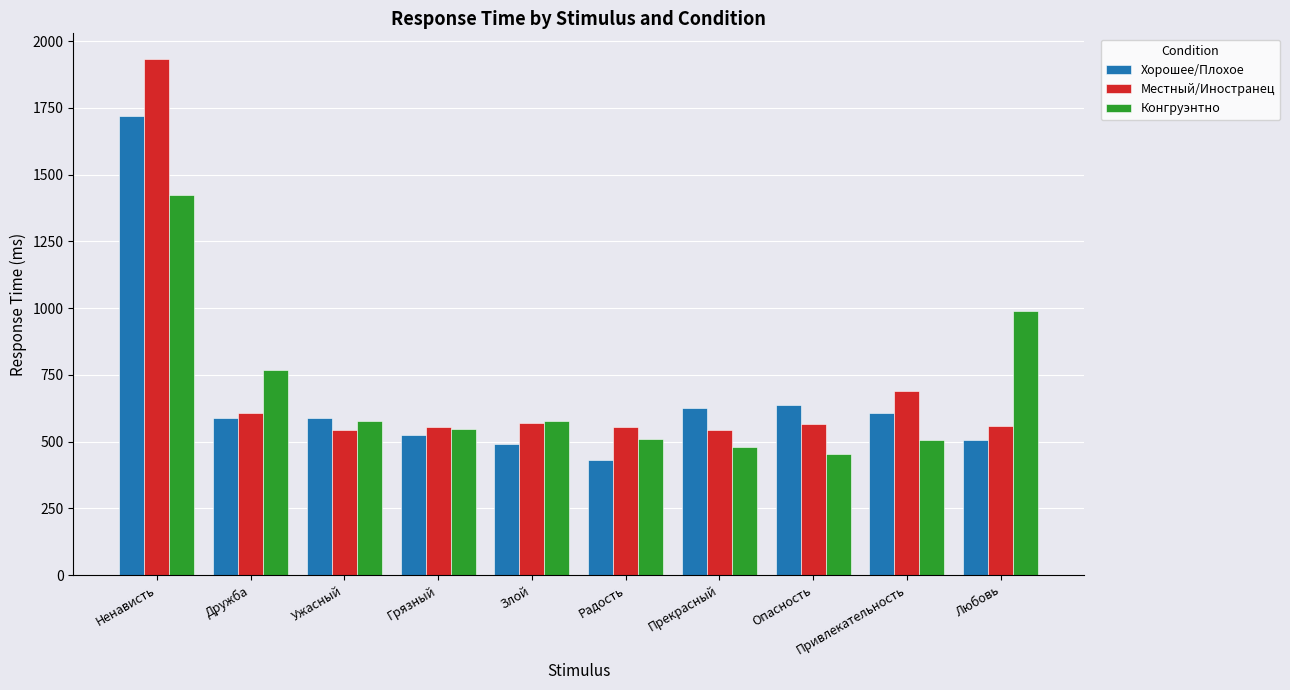

What is the difference between the Конгруэнтно values at Привлекательность and Злой?

72